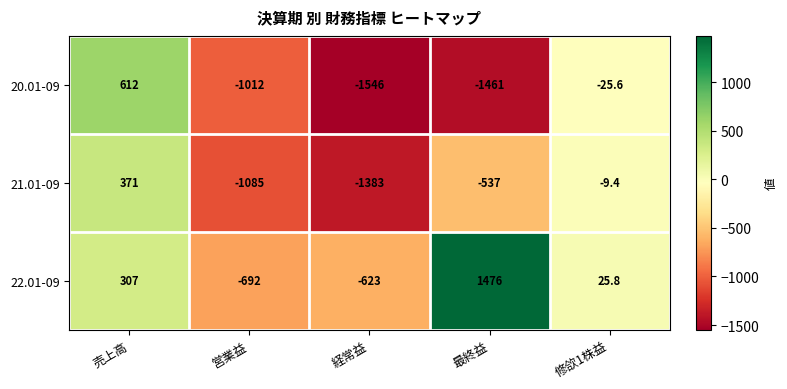

Reading right to left, what are all the values shown in this chart?

20.01-09: -25.6	-1461.0	-1546.0	-1012.0	612.0
21.01-09: -9.4	-537.0	-1383.0	-1085.0	371.0
22.01-09: 25.8	1476.0	-623.0	-692.0	307.0